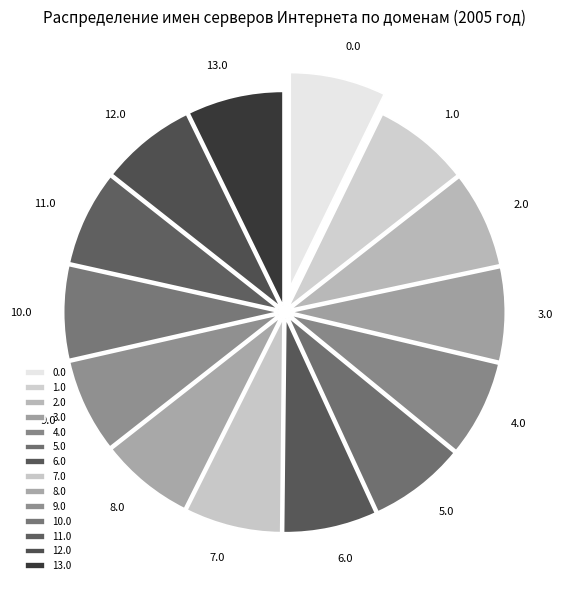

Do 10.0 and 2.0 together represent more than half of the pie?

No